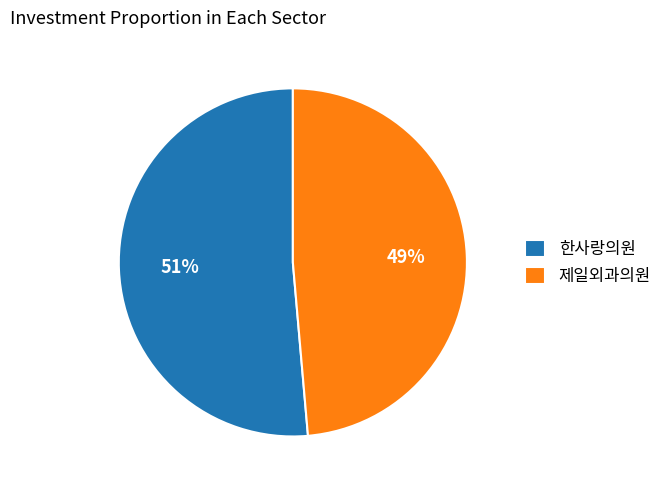

The 제일외과의원 slice represents 49% of the pie. True or false?

True